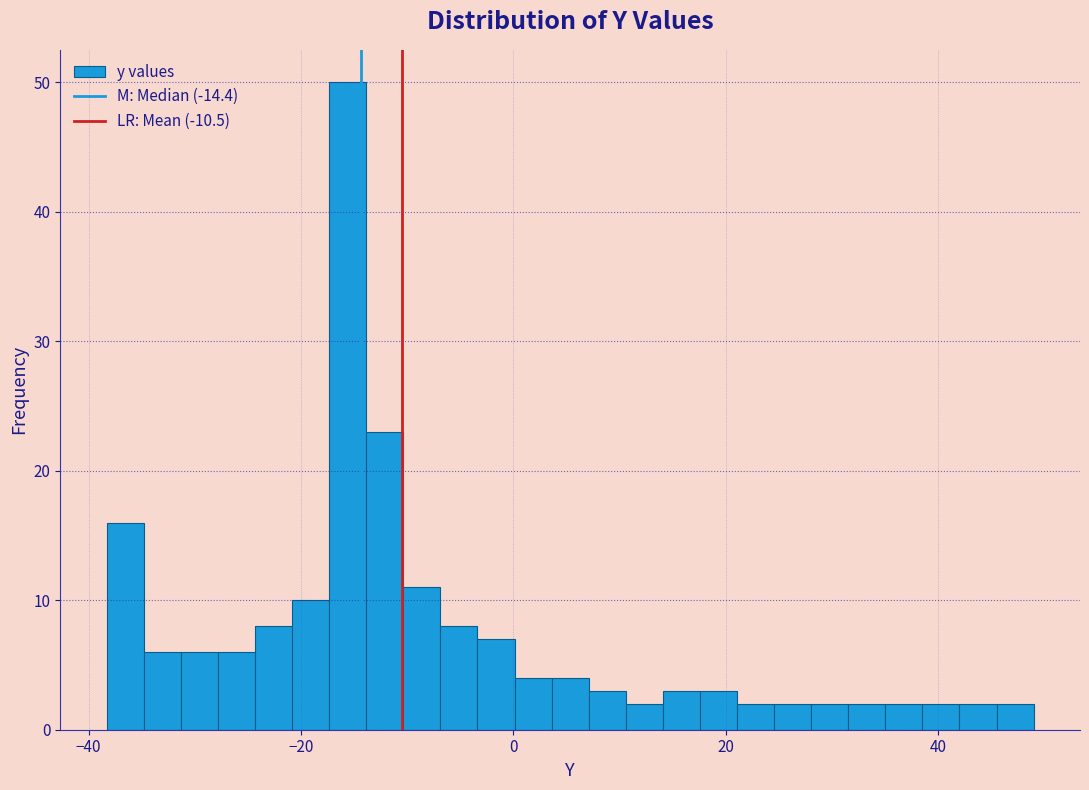

Read against the x-axis, roughly where is the centre of the tallest bar?

-16